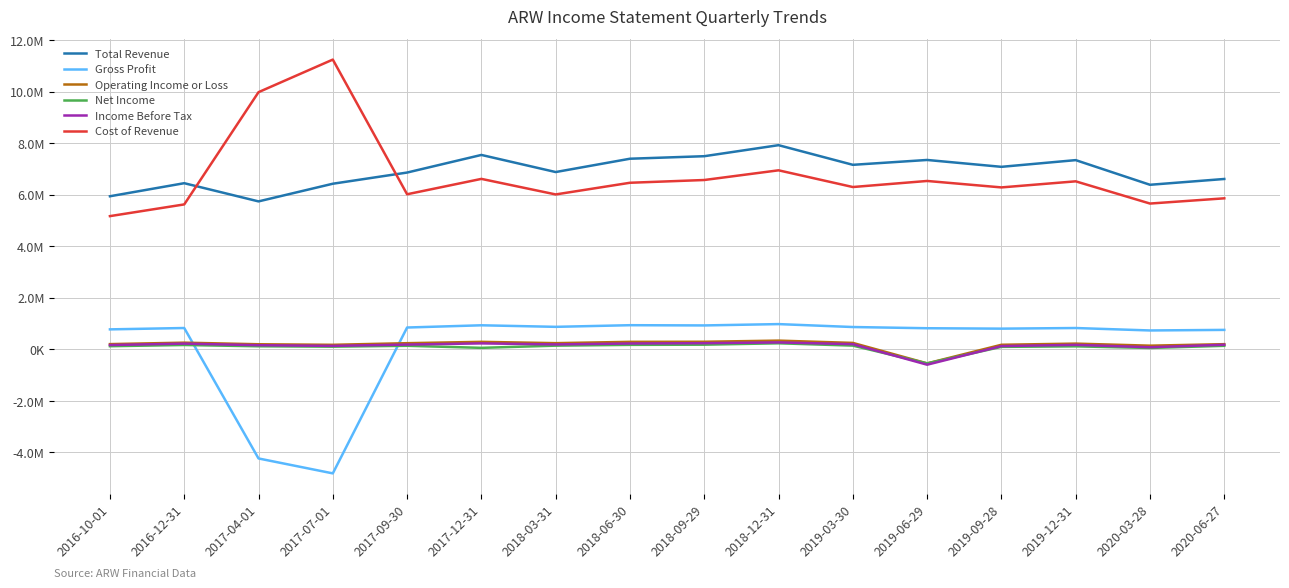

Is it true that Operating Income or Loss equals 256773 at 2019-09-28?

False